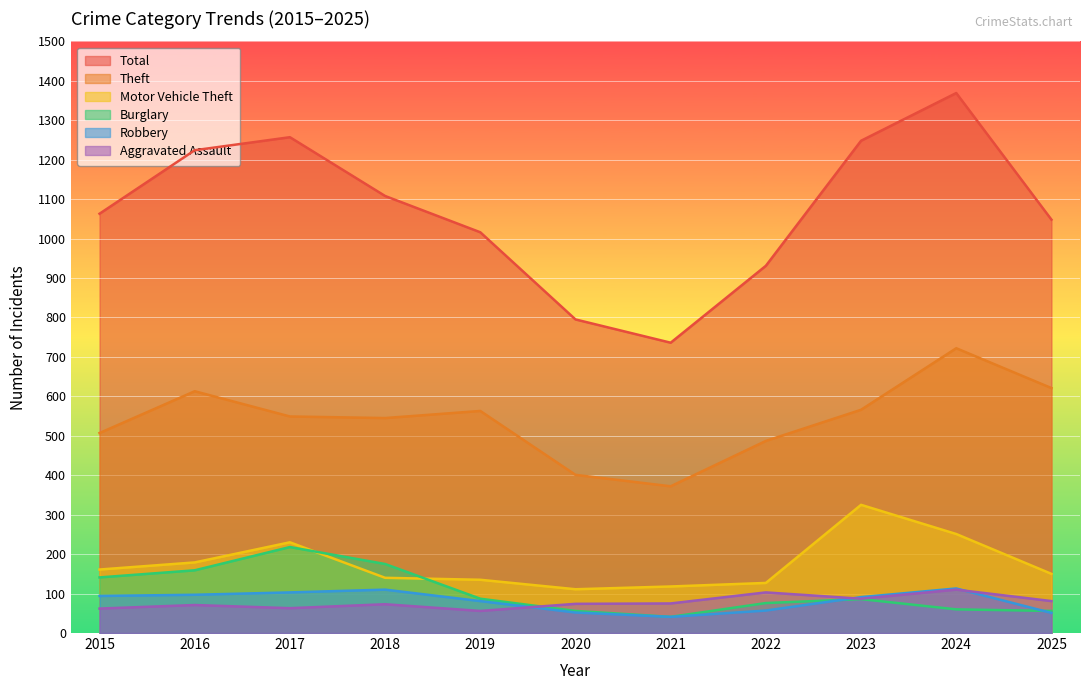

Rank the categories by Motor Vehicle Theft value from lowest to highest.

2020, 2021, 2022, 2019, 2018, 2025, 2015, 2016, 2017, 2024, 2023